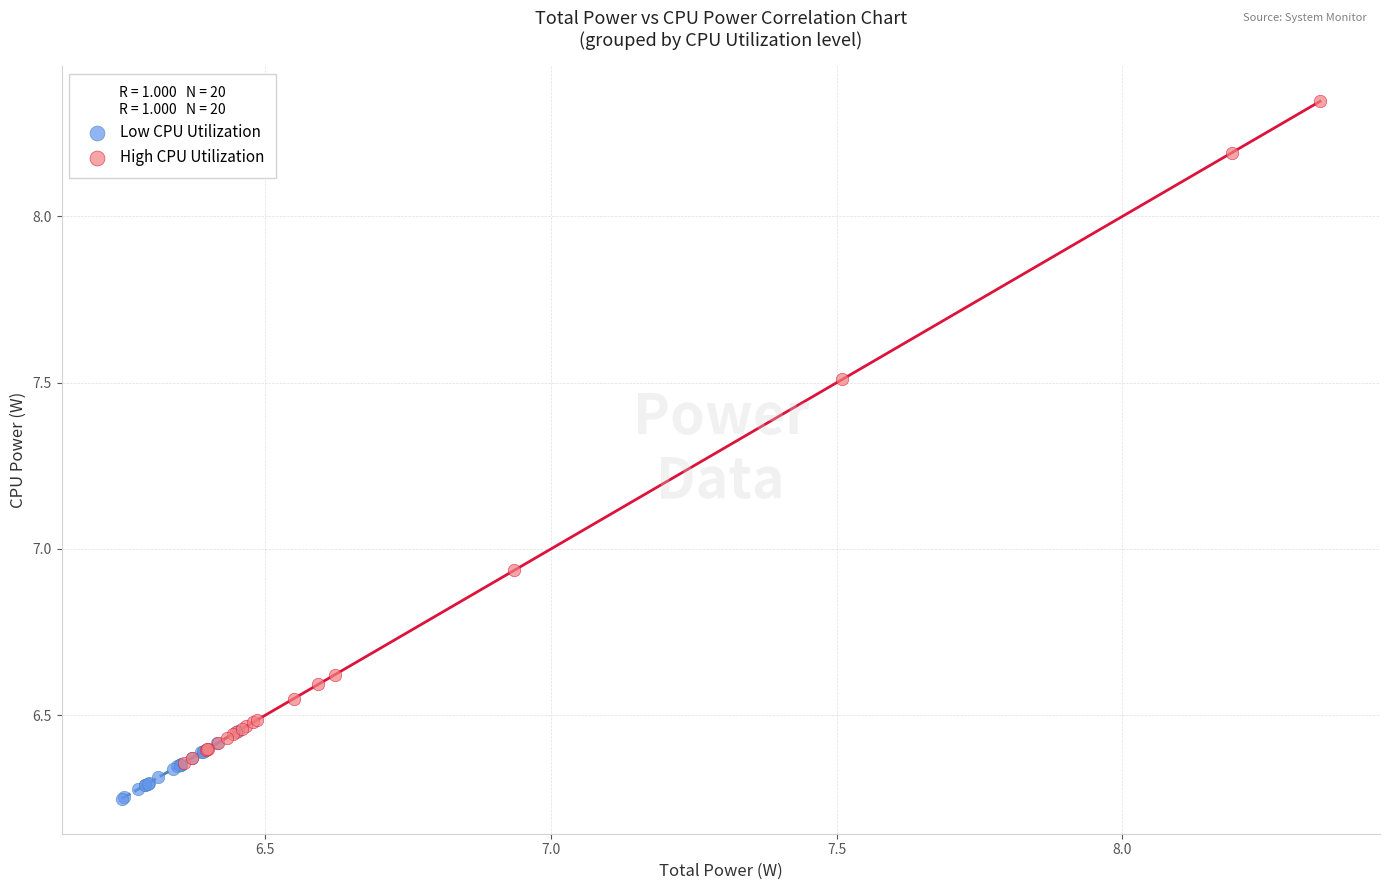

Which series has the largest Y range (max minus min)?

High CPU Utilization